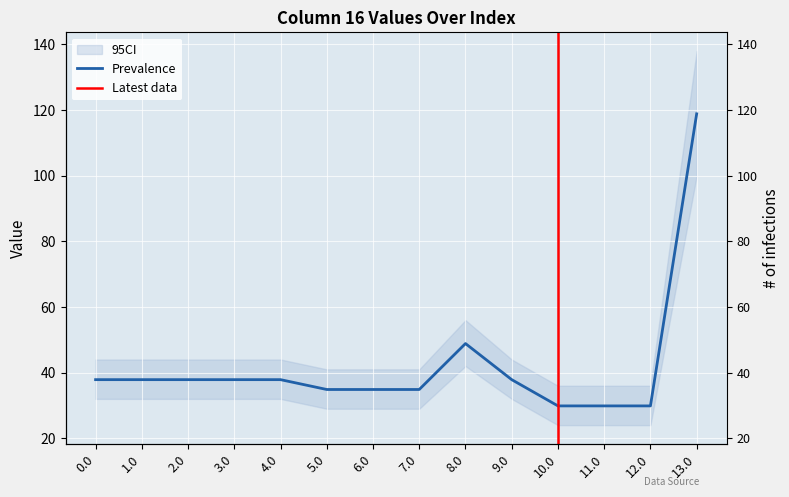

True or false: the data shows 29.9 at 12.0.

True